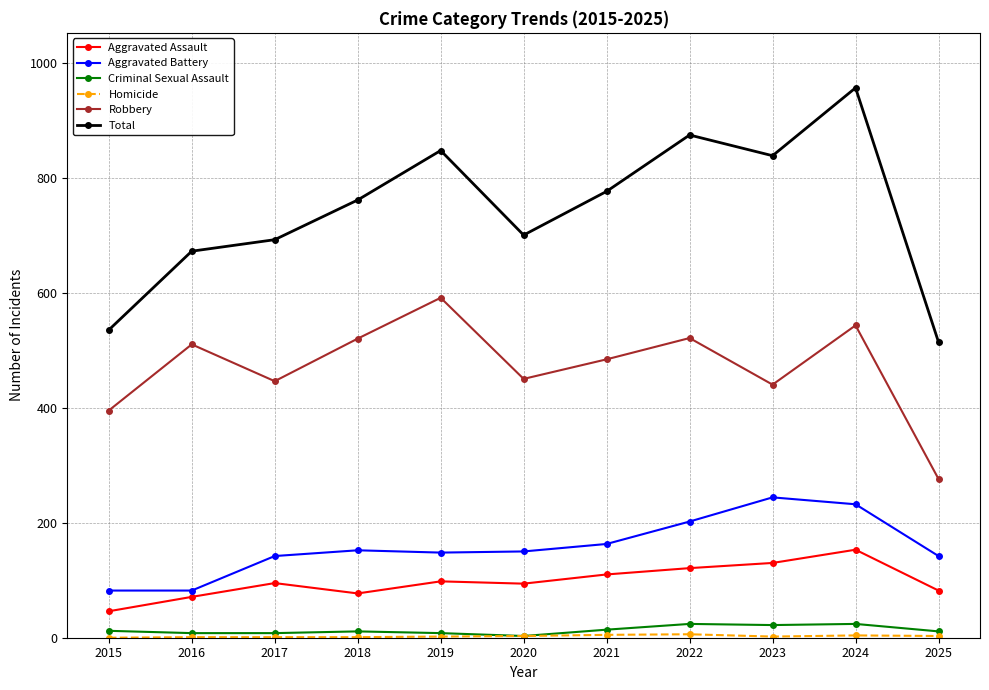

What is the sum of the Total values at 2016 and 2024?

1628